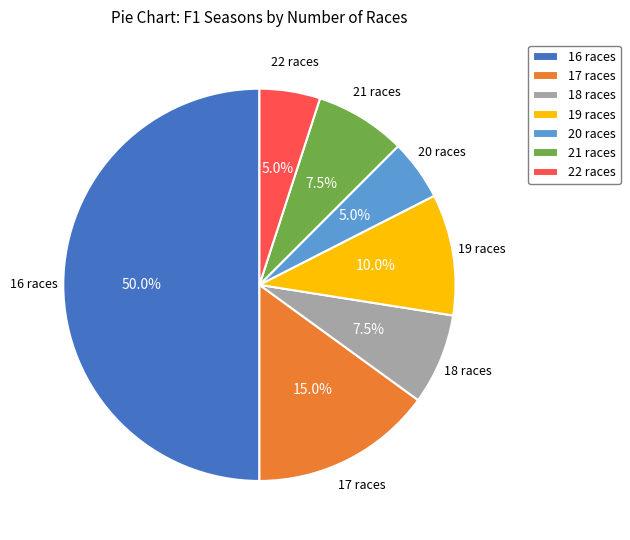

Does 20 races account for over 50% of the chart?

No